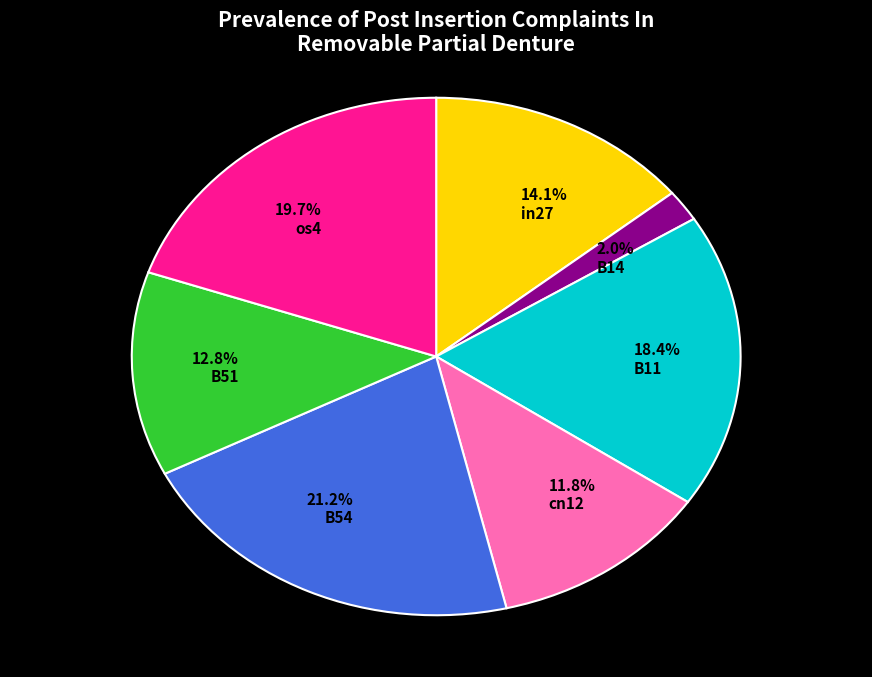

Count the number of slices in the pie.

7